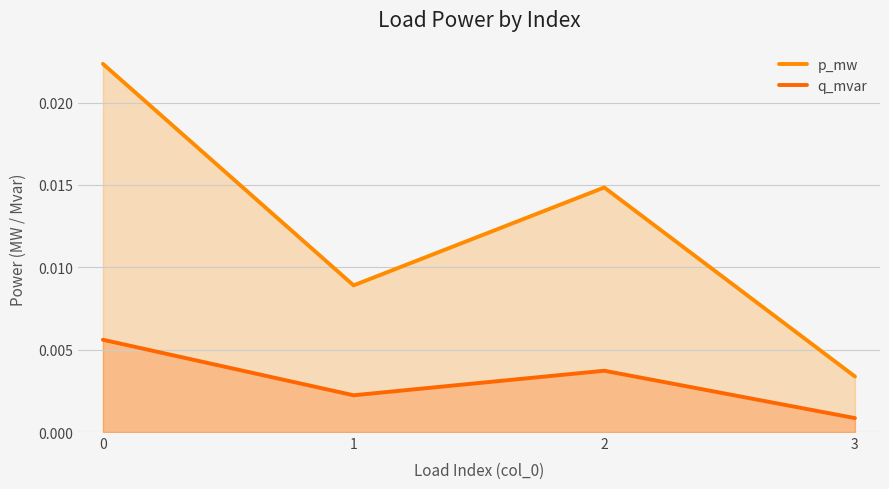

True or false: q_mvar and p_mw intersect in this chart.

False